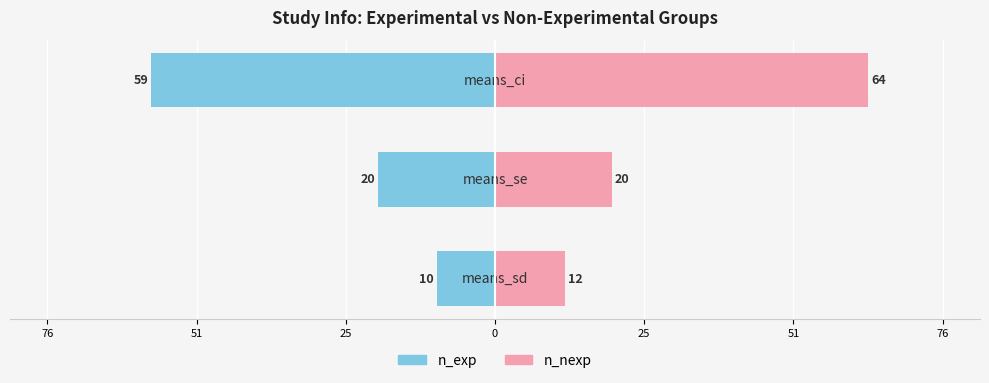

At how many categories does at least one series exceed -28?

3